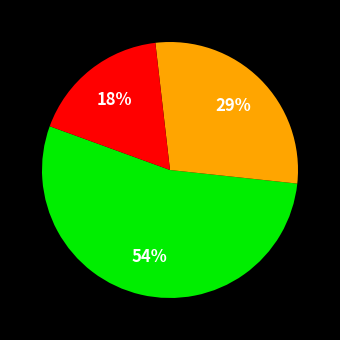

How many segments does this pie chart have?

3